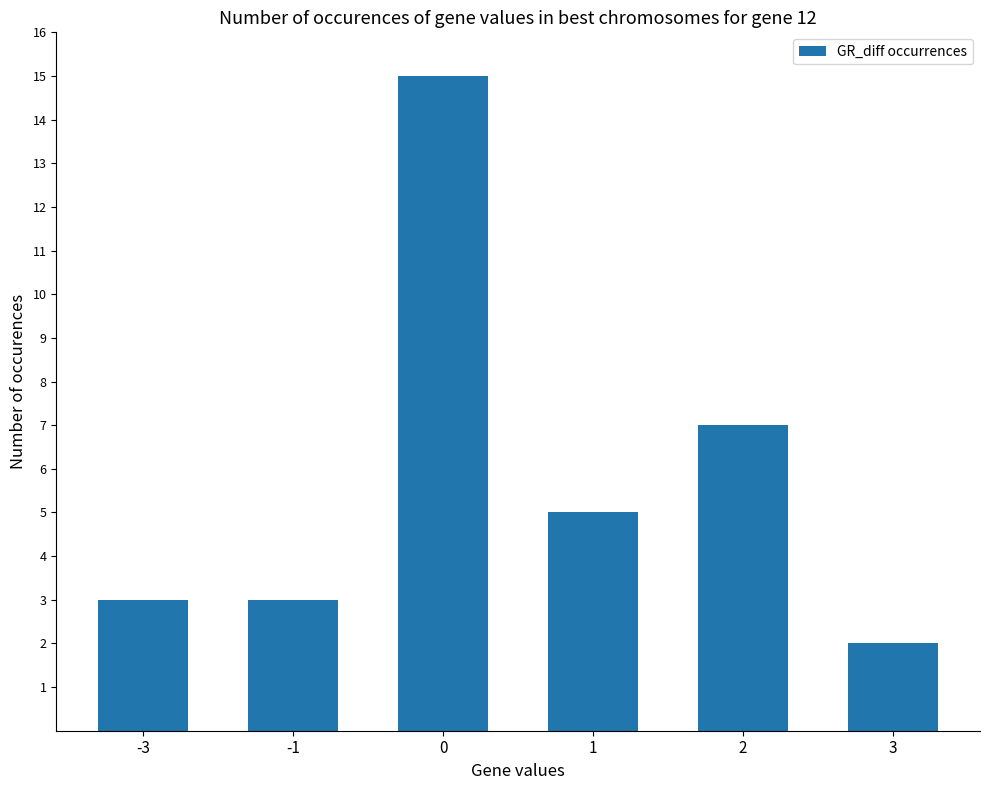

The chart shows a value of 2 at 3. True or false?

True